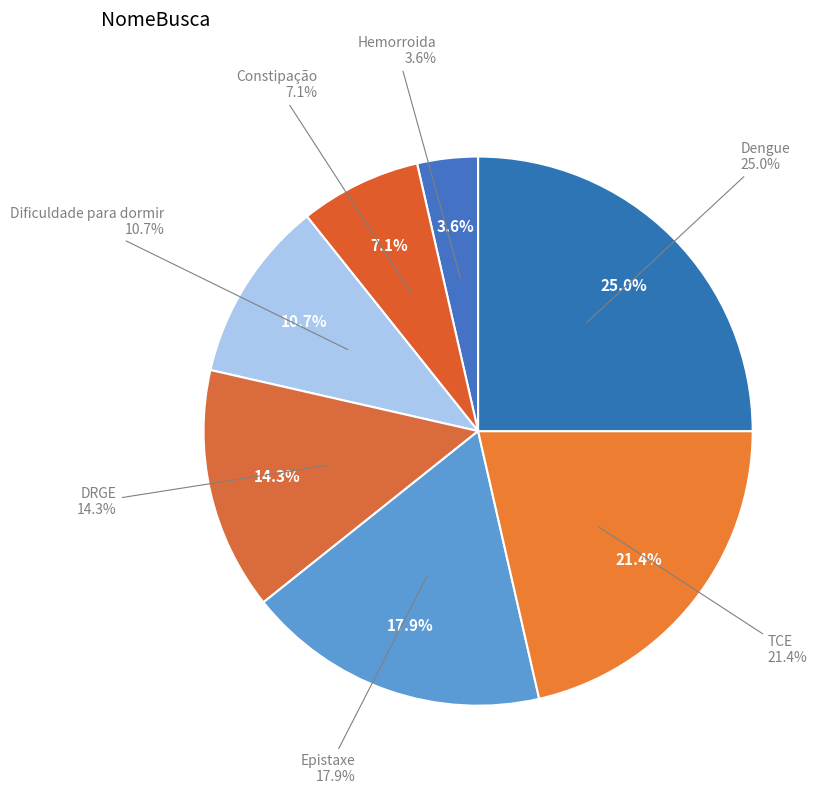

Which slice is the largest?

Dengue